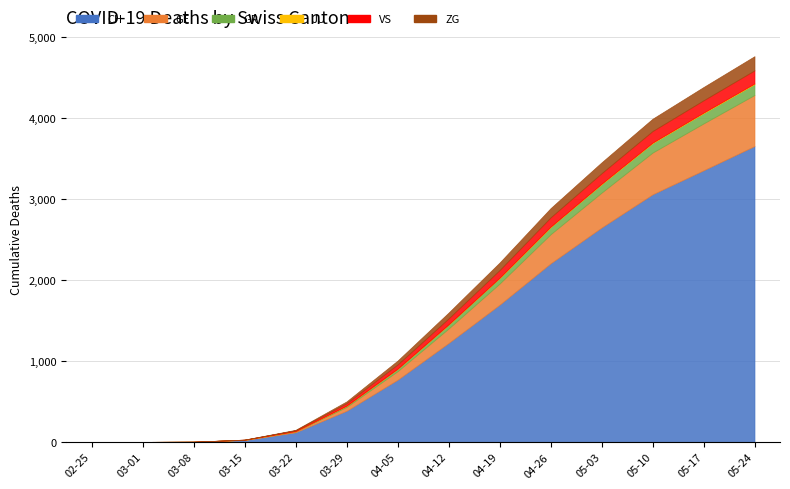

What is the difference between the highest and lowest values at 2020-05-03?

2643